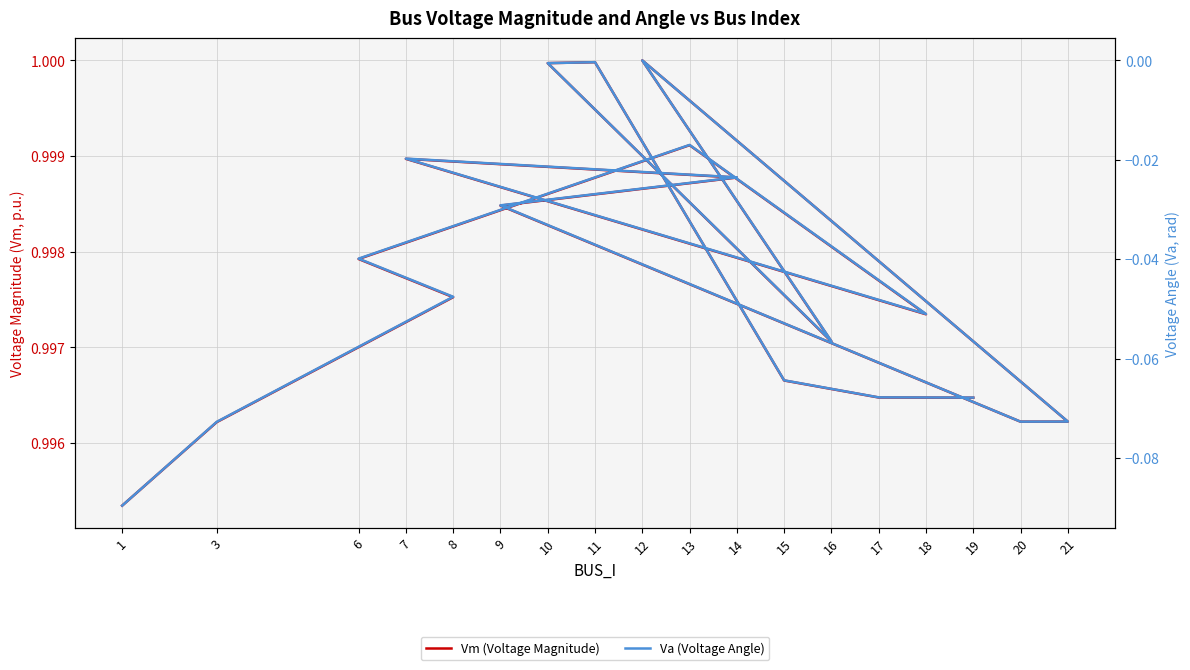

At which category does Va (Voltage Angle) reach its first local valley?

18